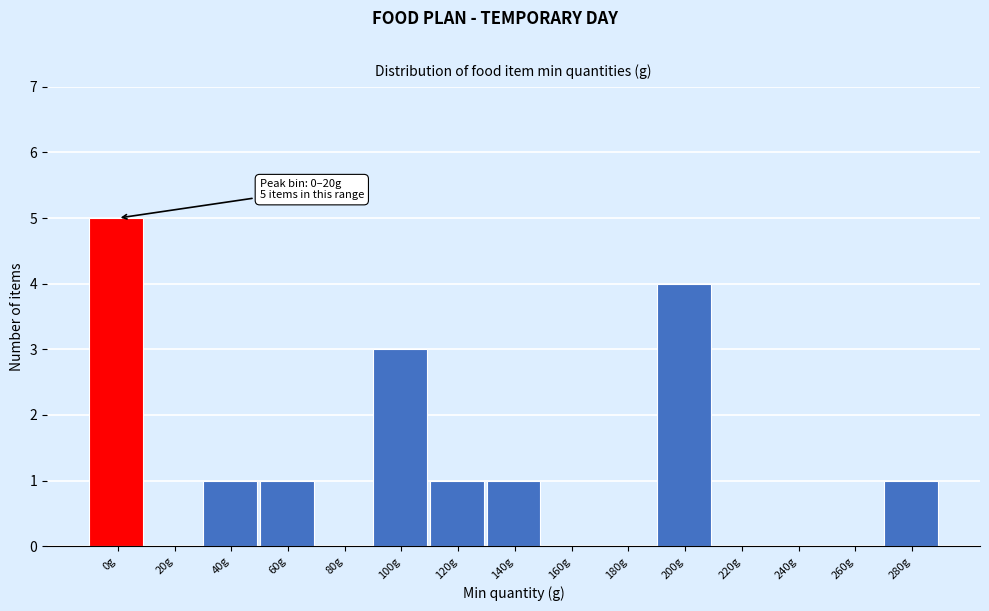

Reading left to right, what are all the values shown in this chart?

0g=5	20g=0	40g=1	60g=1	80g=0	100g=3	120g=1	140g=1	160g=0	180g=0	200g=4	220g=0	240g=0	260g=0	280g=1